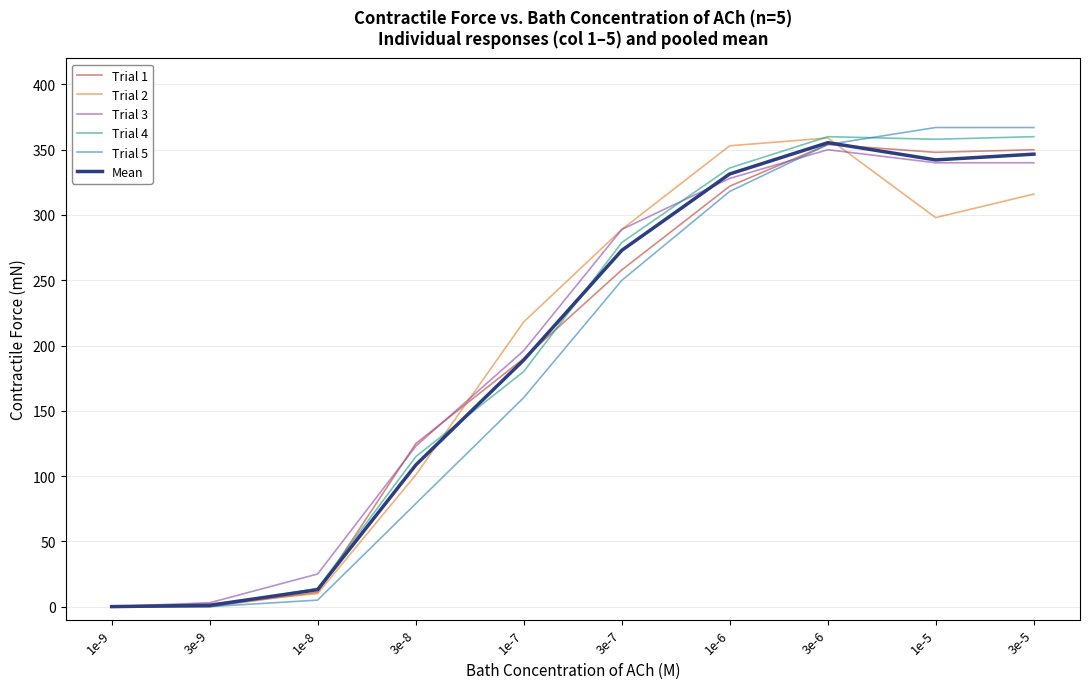

Is it true that Trial 5 equals 0.0 at 3e-9?

True